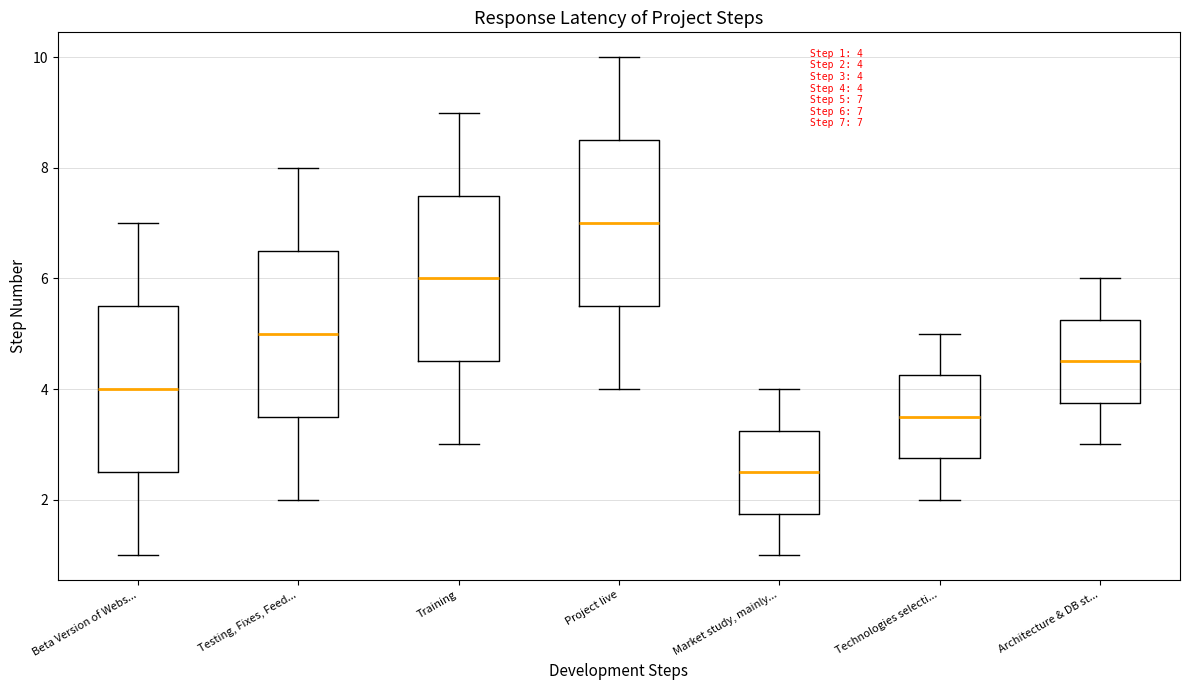

Which box's median line is the lowest?

Market study, mainly...